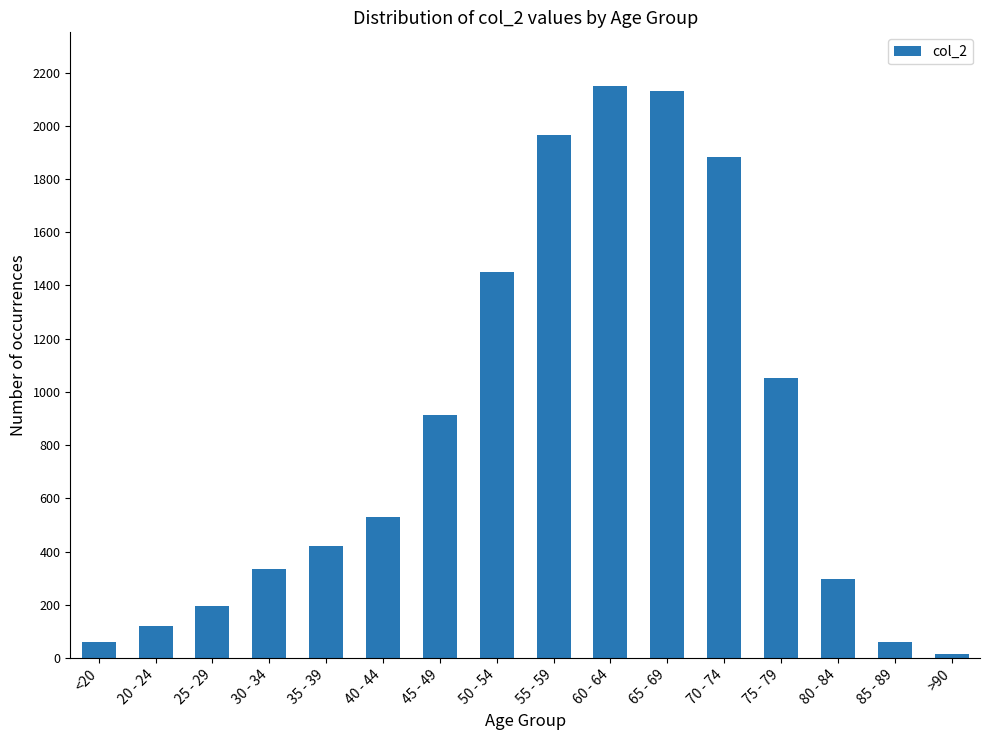

What is the change in value from 80 - 84 to >90?

-281